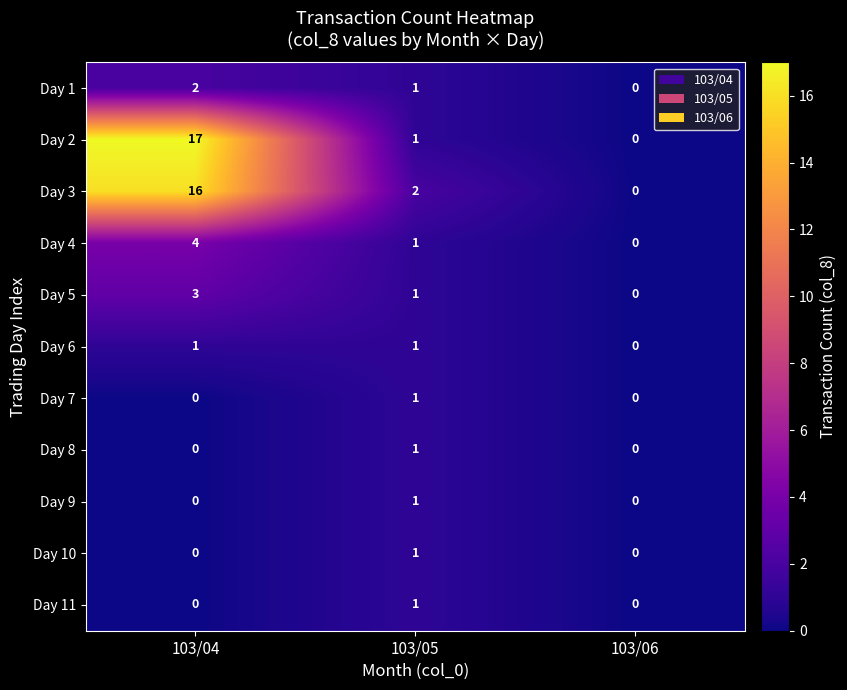

What is the difference between the maximum and minimum values in the Day 2 series?

17